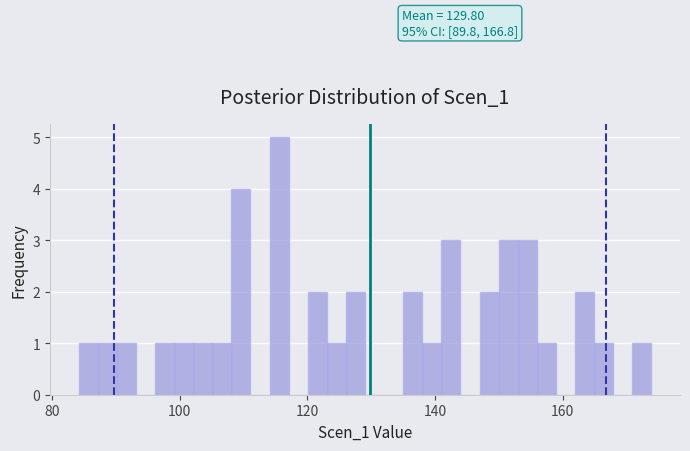

Read against the x-axis, roughly where is the centre of the tallest bar?

116